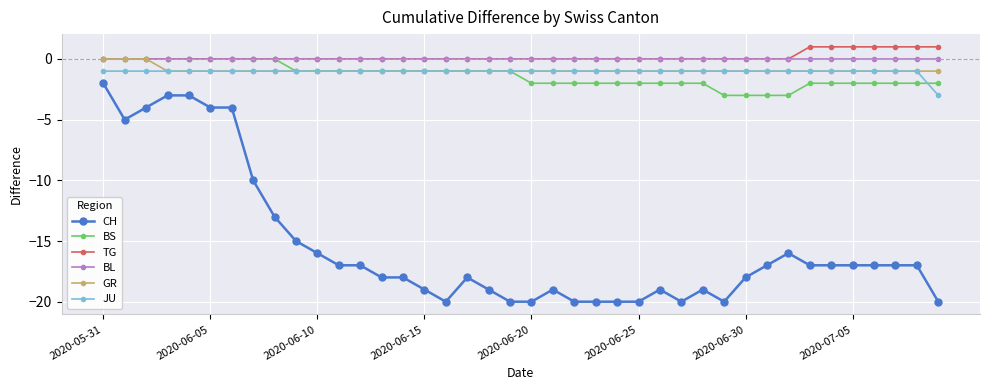

Count the number of categories in the chart.

40